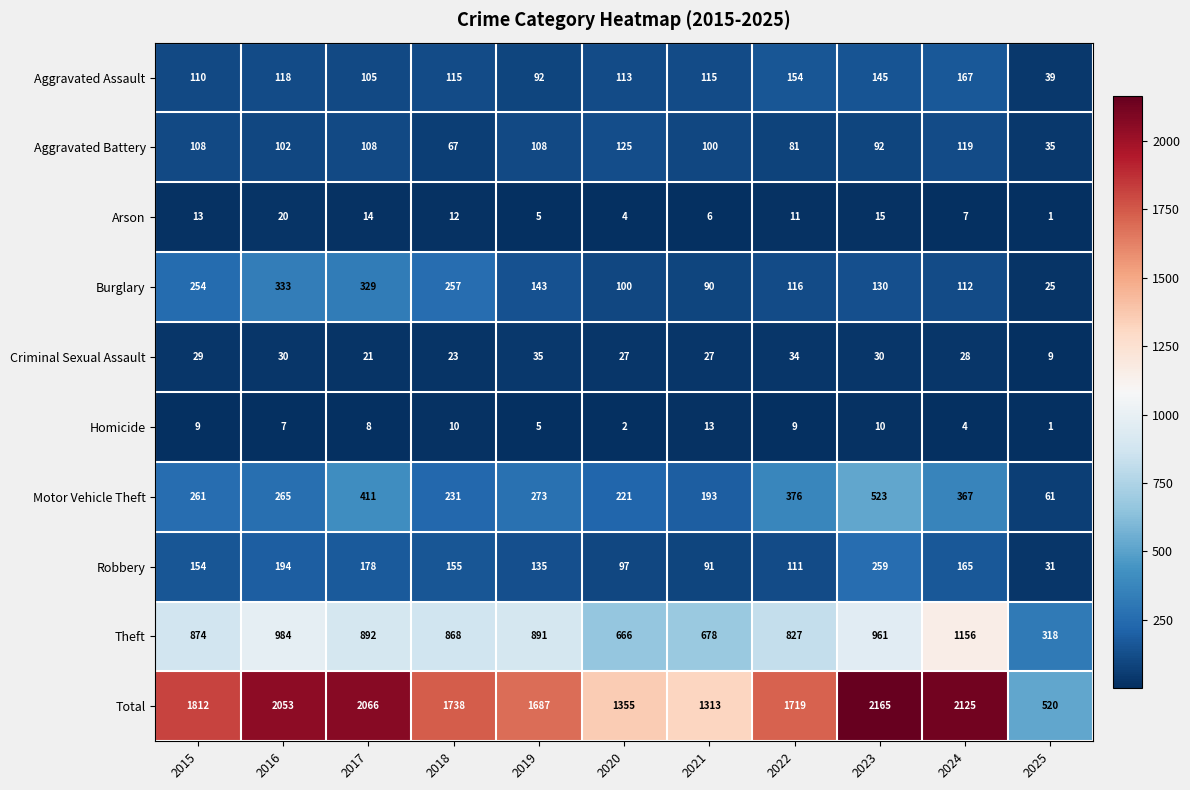

Count the number of categories in the chart.

11